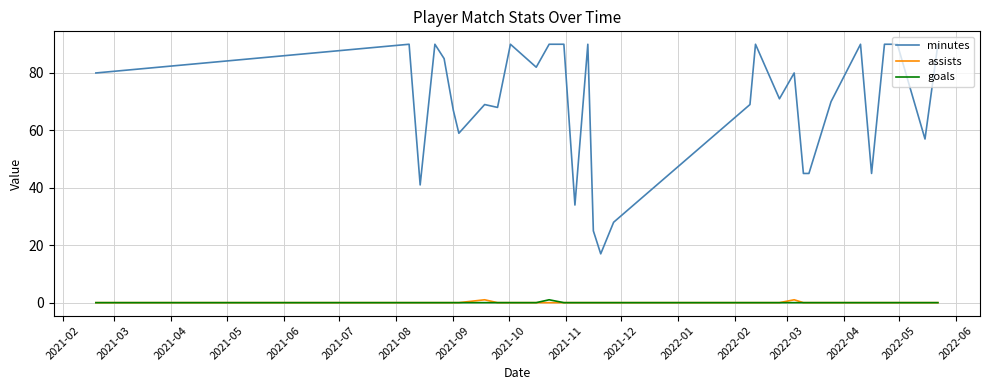

Is this an area chart (filled region under the line)?

No